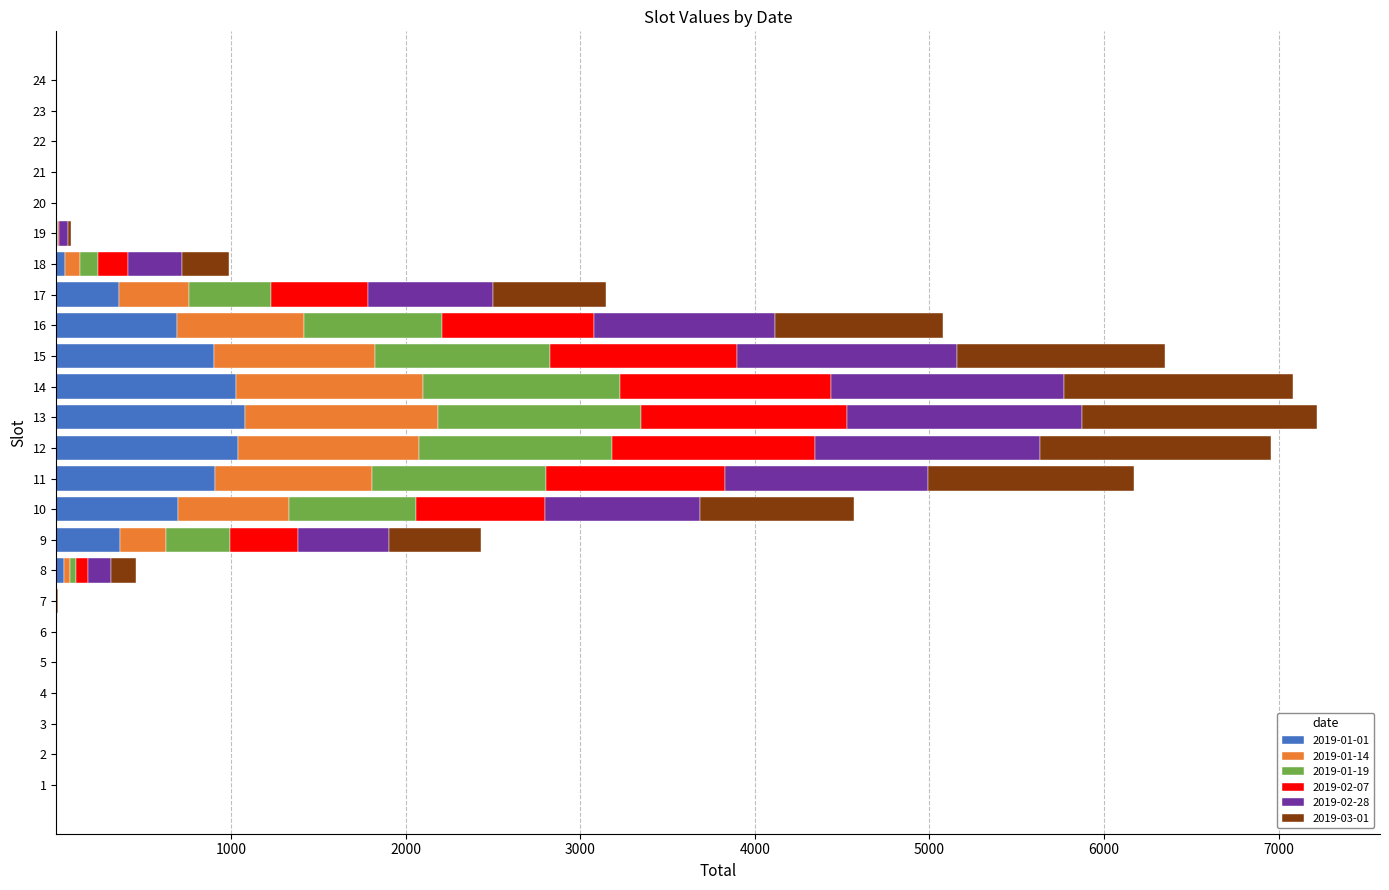

The value of 2019-01-01 at 13 is 1079.5. True or false?

True